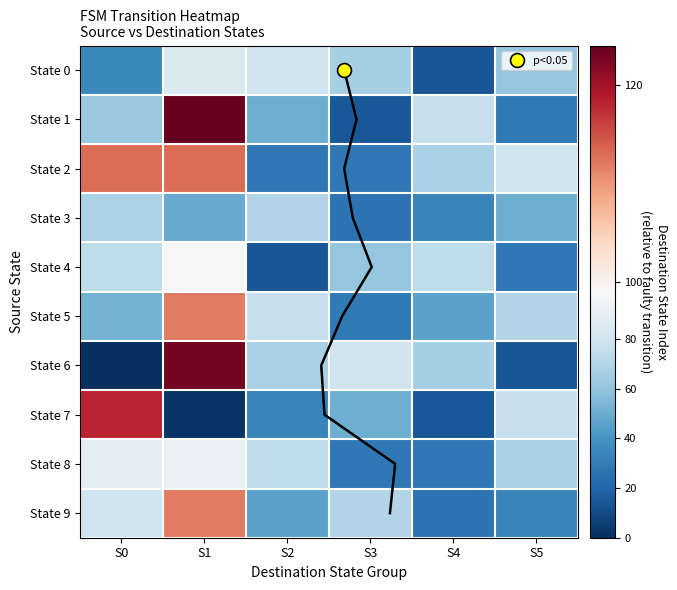

Where is State 3 nearest to the value 48?

S1